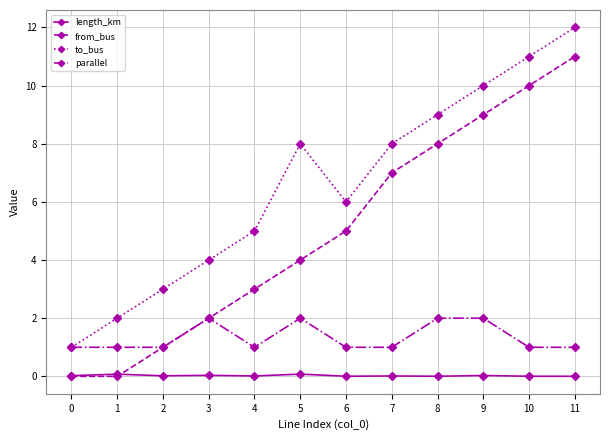

What is the difference between the highest and lowest values at 3?

4.0